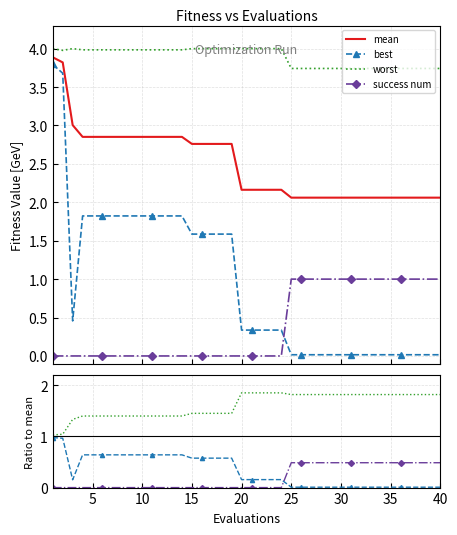

What are all the series names shown in the legend?

mean, best, worst, success num